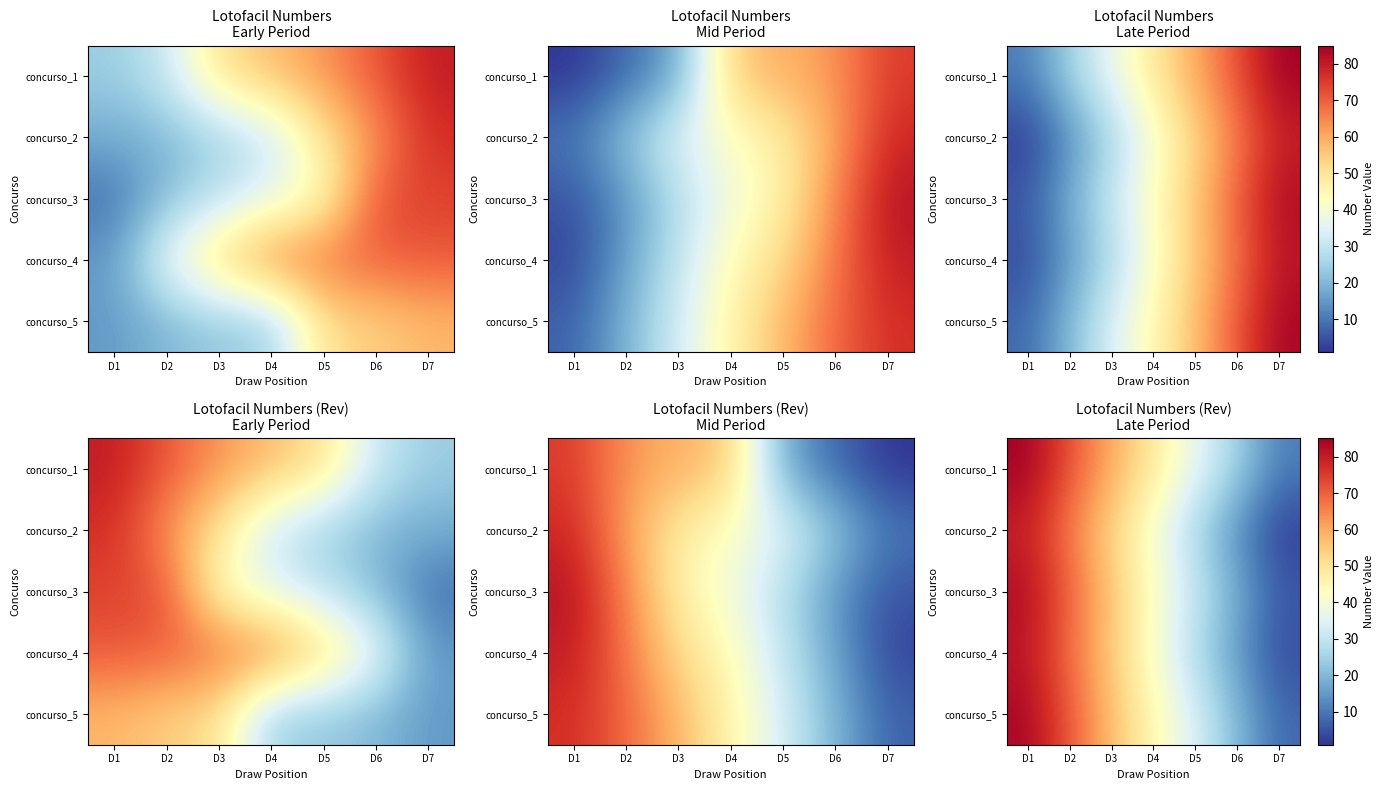

What is the total value across all series at D5?

155